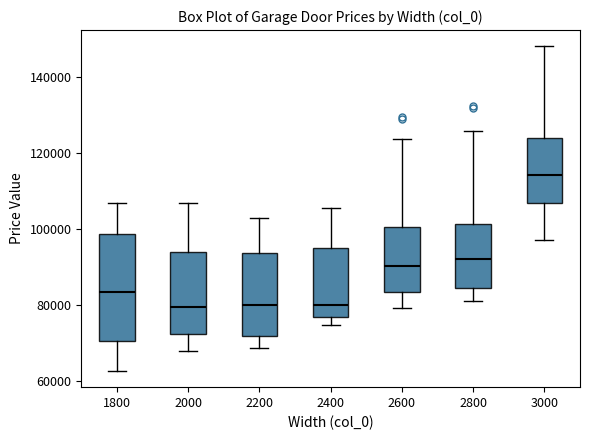

Which box is the tallest, from its lower edge to its upper edge?

1800